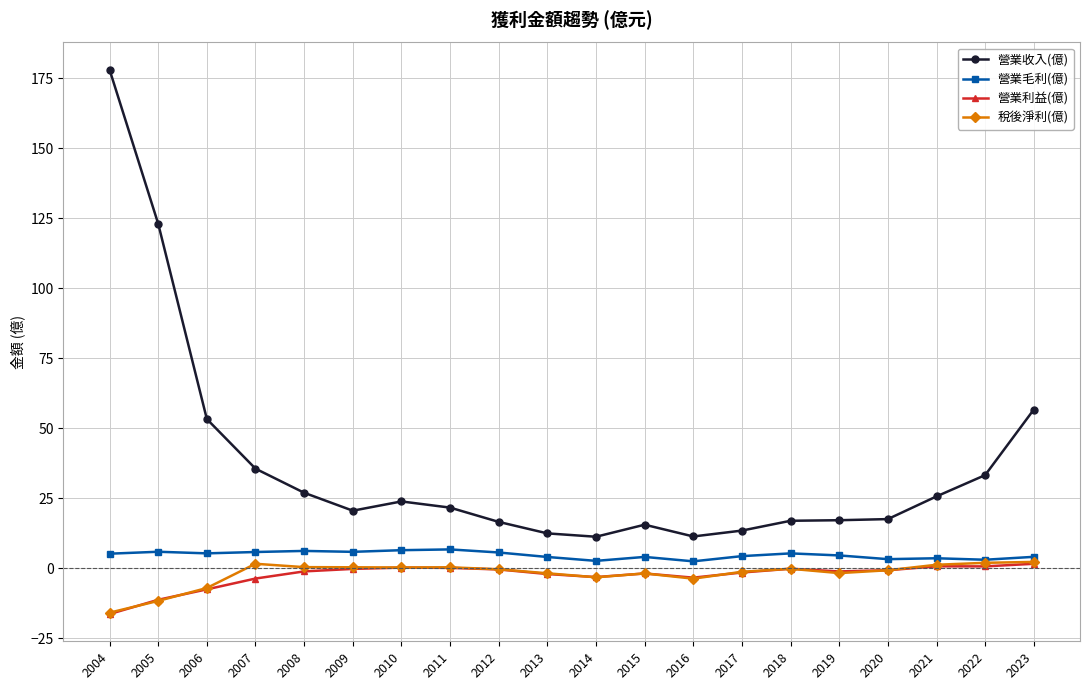

What are all the series names shown in the legend?

營業收入(億), 營業毛利(億), 營業利益(億), 稅後淨利(億)